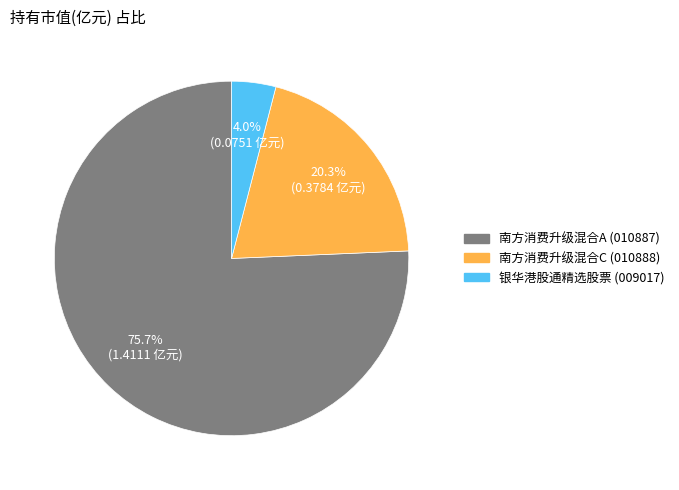

What percentage is the 南方消费升级混合A slice, to the nearest percent?

76%